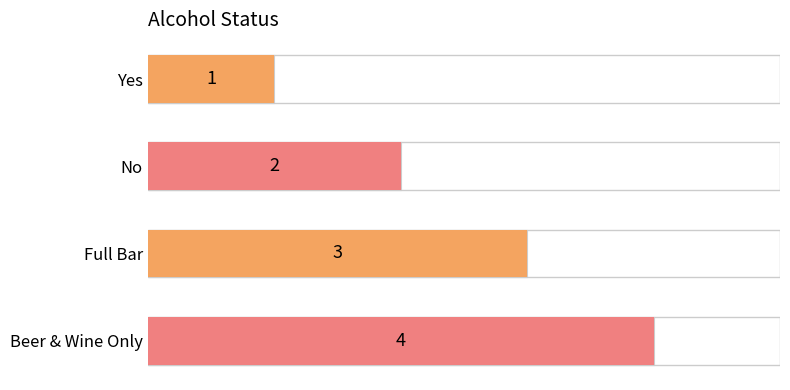

The value at Yes is 1. True or false?

True